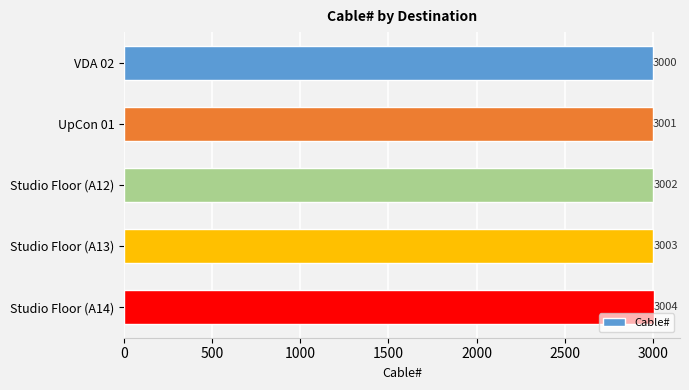

What is the average value?

3002